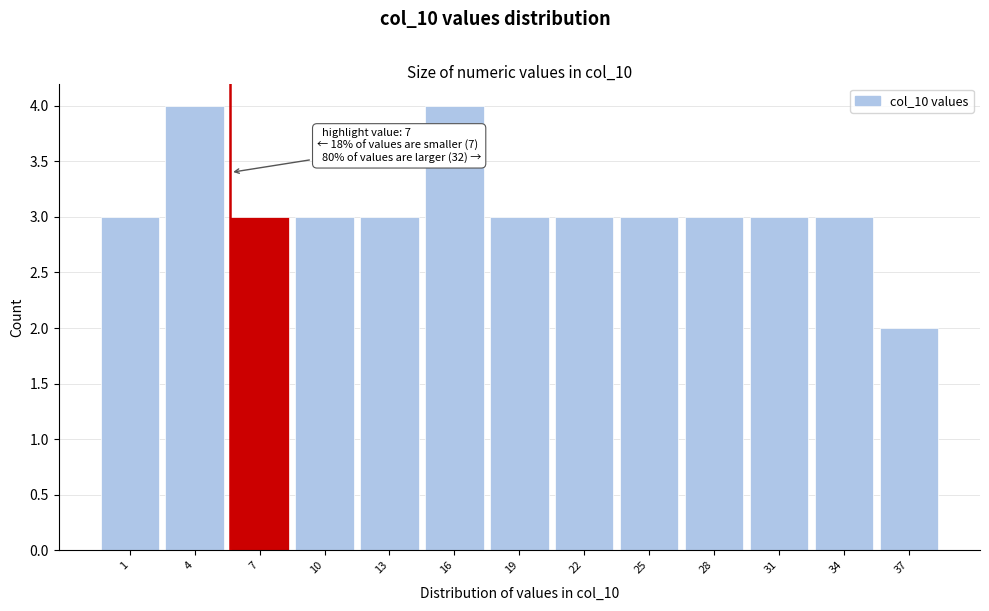

Reading left to right, what are all the values shown in this chart?

3	4	3	3	3	4	3	3	3	3	3	3	2